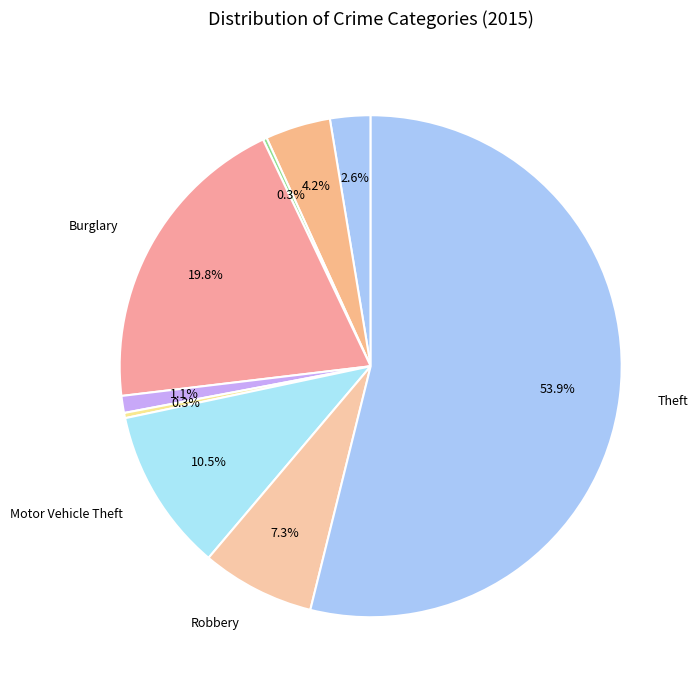

How many segments does this pie chart have?

9